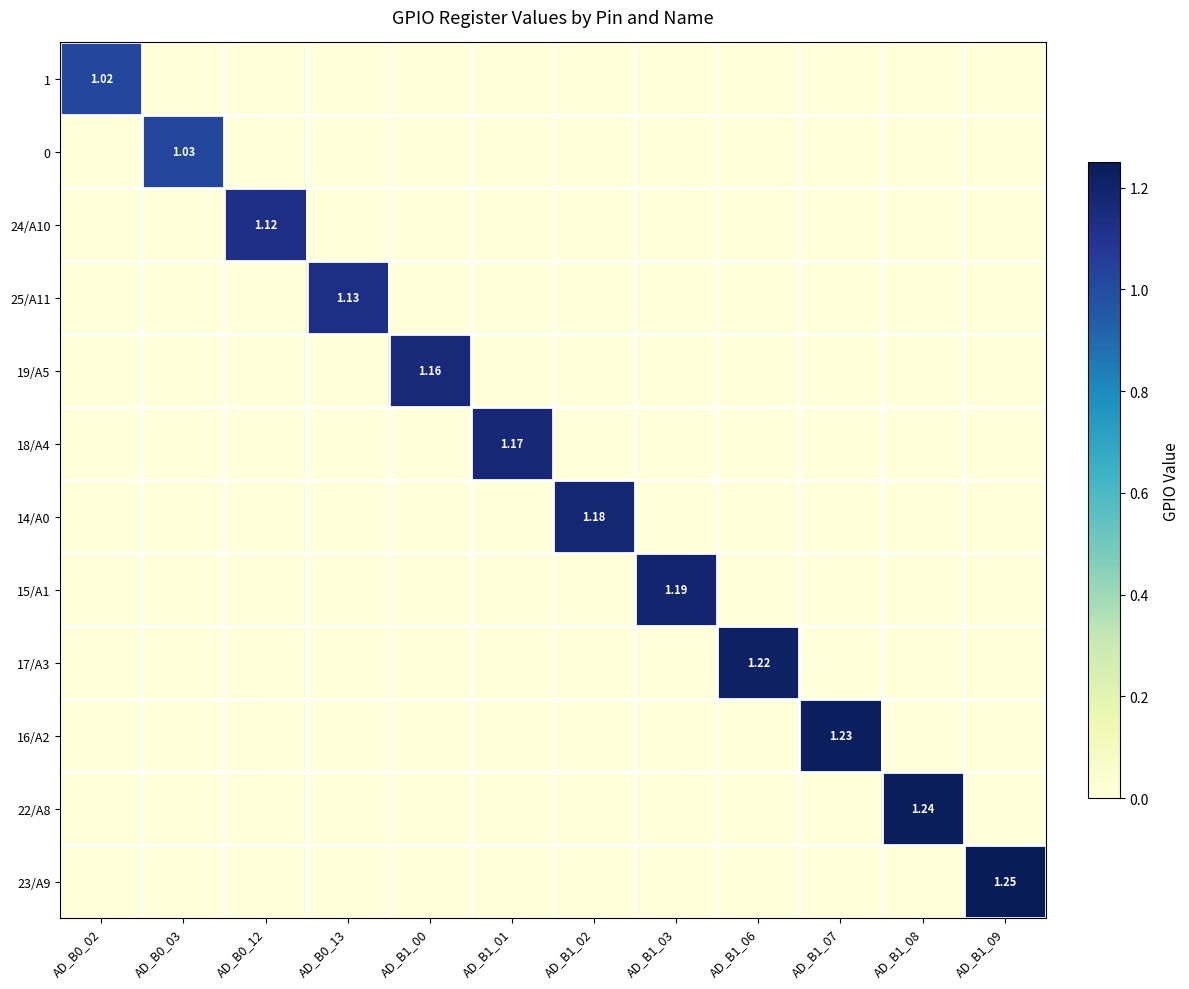

How many data points in 18/A4 are above 0?

1